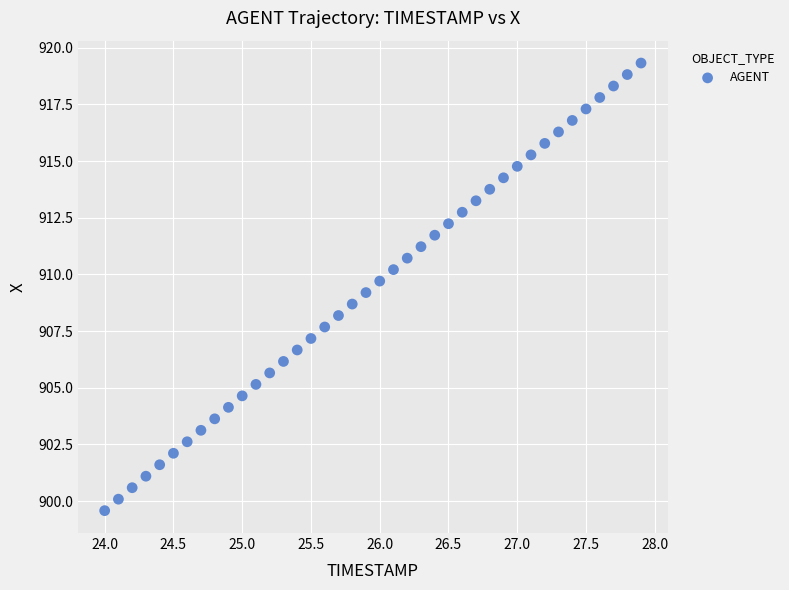

What is the range of Y values (max minus min)?

19.7